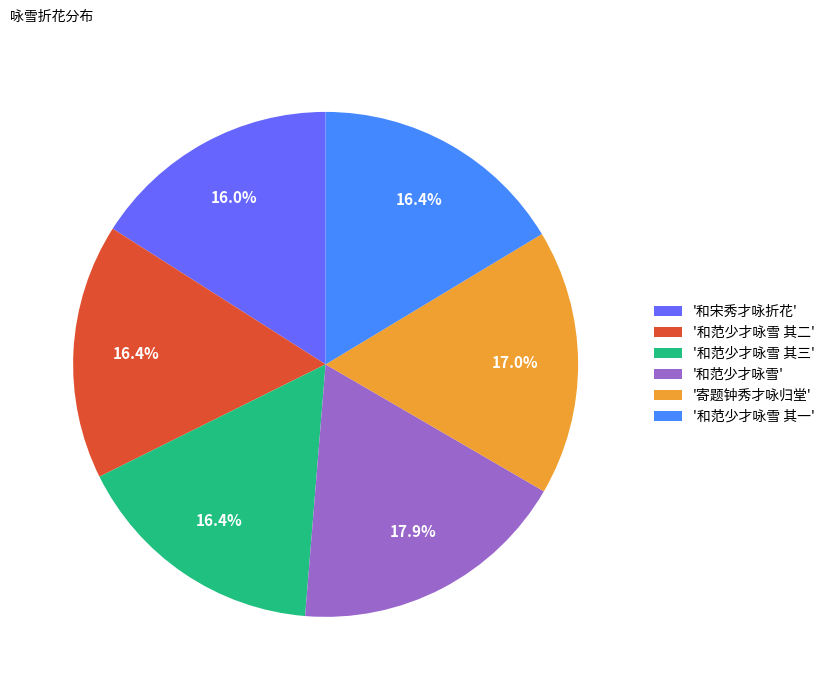

To the nearest percent, what is the average slice percentage?

17%